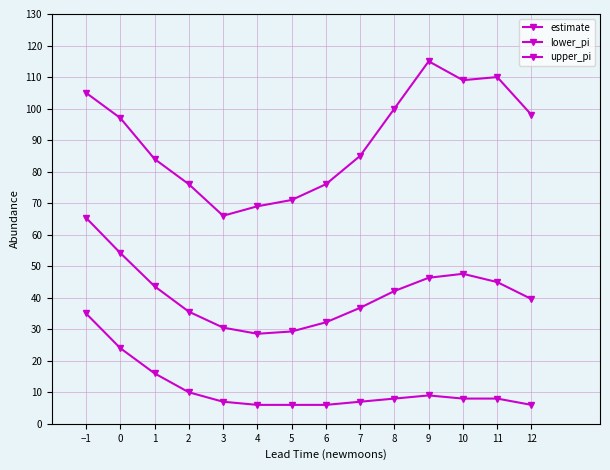

How many interior local valleys does the estimate series have?

1